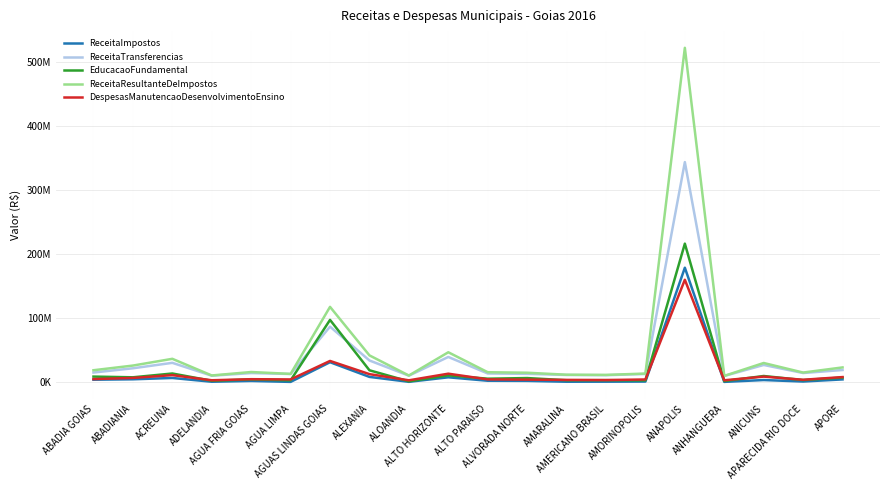

True or false: DespesasManutencaoDesenvolvimentoEnsino has a value of 4382401.9 at AGUA FRIA GOIAS.

True